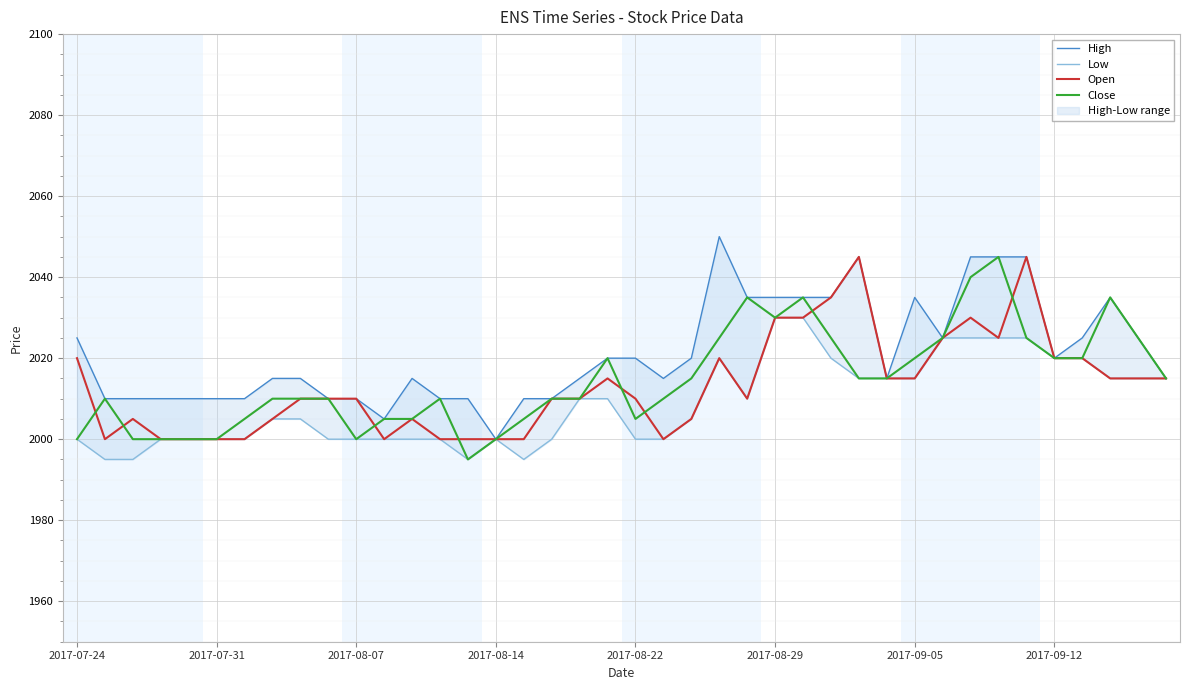

What is the difference between the maximum and minimum values in the Open series?

45